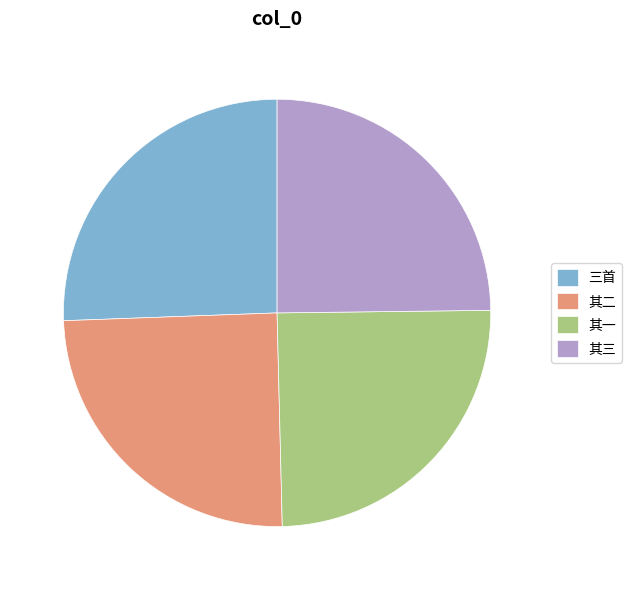

What is the largest slice in the pie chart?

三首